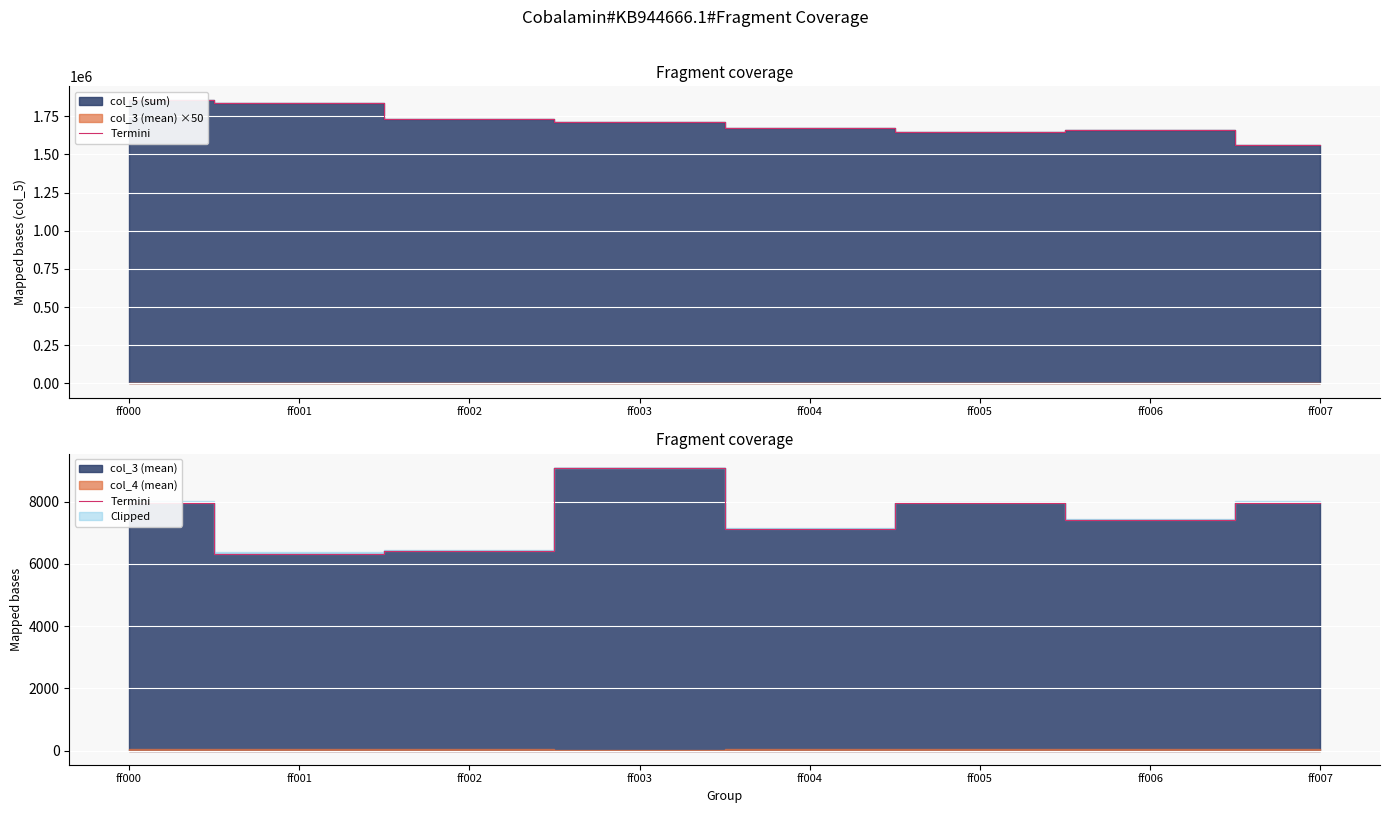

What is the smallest value displayed?

6325.2